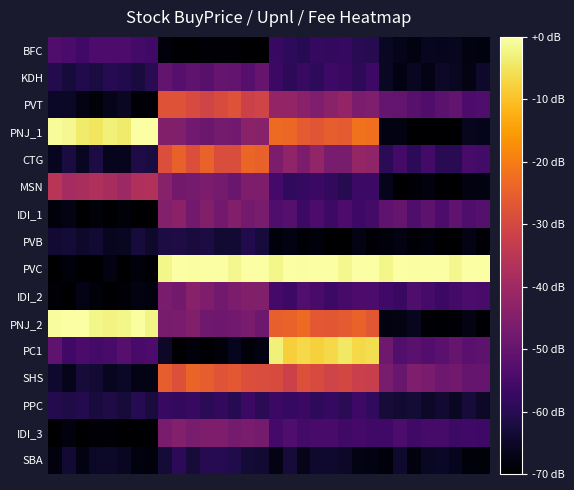

Reading left to right, what are all the values shown in this chart?

row_0: 0=-53.5	1=-54.7	2=-56.0	3=-54.0	4=-54.2	5=-54.1	6=-55.8	7=-56.1	8=-68.5	9=-69.7	10=-71.0	11=-69.0	12=-69.2	13=-69.1	14=-70.8	15=-71.1	16=-57.6	17=-58.8	18=-60.1	19=-58.1	20=-58.3	21=-58.2	22=-59.9	23=-60.2	24=-65.5	25=-66.8	26=-68.1	27=-66.1	28=-66.3	29=-66.2	30=-67.9	31=-68.2
row_1: 0=-60.6	1=-62.7	2=-60.9	3=-62.2	4=-59.9	5=-60.7	6=-62.5	7=-59.8	8=-50.3	9=-52.4	10=-50.7	11=-52.0	12=-49.7	13=-50.5	14=-52.3	15=-49.6	16=-57.1	17=-59.2	18=-57.5	19=-58.8	20=-56.5	21=-57.3	22=-59.1	23=-56.3	24=-65.5	25=-67.6	26=-65.9	27=-67.1	28=-64.8	29=-65.7	30=-67.4	31=-64.7
row_2: 0=-65.1	1=-65.3	2=-67.3	3=-68.8	4=-66.8	5=-65.4	6=-69.3	7=-68.9	8=-27.4	9=-27.5	10=-29.5	11=-31.0	12=-29.0	13=-27.6	14=-31.5	15=-31.2	16=-41.8	17=-42.0	18=-44.0	19=-45.5	20=-43.5	21=-42.1	22=-46.0	23=-45.7	24=-49.9	25=-50.0	26=-52.0	27=-53.6	28=-51.5	29=-50.1	30=-54.0	31=-53.7
row_3: 0=-1.0	1=-1.4	2=-3.9	3=-4.9	4=-3.2	5=-4.0	6=0.4	7=-0.1	8=-45.0	9=-45.4	10=-47.9	11=-48.9	12=-47.2	13=-48.0	14=-43.5	15=-44.1	16=-23.2	17=-23.6	18=-26.0	19=-27.1	20=-25.4	21=-26.2	22=-21.7	23=-22.3	24=-67.6	25=-67.9	26=-70.4	27=-71.4	28=-69.8	29=-70.5	30=-66.1	31=-66.7
row_4: 0=-65.9	1=-62.2	2=-65.7	3=-62.0	4=-66.3	5=-66.3	6=-61.4	7=-62.2	8=-28.5	9=-24.8	10=-28.3	11=-24.6	12=-28.8	13=-28.9	14=-23.9	15=-24.7	16=-46.2	17=-42.5	18=-46.0	19=-42.3	20=-46.5	21=-46.6	22=-41.6	23=-42.5	24=-59.4	25=-55.7	26=-59.2	27=-55.5	28=-59.8	29=-59.8	30=-54.9	31=-55.7
row_5: 0=-35.4	1=-38.9	2=-38.2	3=-37.1	4=-38.4	5=-40.3	6=-36.9	7=-36.8	8=-44.3	9=-47.8	10=-47.1	11=-46.0	12=-47.3	13=-49.2	14=-45.8	15=-45.7	16=-55.2	17=-58.7	18=-58.0	19=-57.0	20=-58.3	21=-60.2	22=-56.8	23=-56.7	24=-66.5	25=-70.0	26=-69.3	27=-68.2	28=-69.5	29=-71.5	30=-68.0	31=-67.9
row_6: 0=-68.5	1=-67.3	2=-71.4	3=-68.8	4=-71.5	5=-68.7	6=-71.2	7=-70.3	8=-44.6	9=-43.5	10=-47.6	11=-45.0	12=-47.7	13=-44.9	14=-47.4	15=-46.5	16=-53.7	17=-52.5	18=-56.7	19=-54.0	20=-56.7	21=-53.9	22=-56.5	23=-55.5	24=-50.8	25=-49.7	26=-53.8	27=-51.1	28=-53.9	29=-51.1	30=-53.6	31=-52.7
row_7: 0=-63.9	1=-63.3	2=-64.6	3=-63.9	4=-66.0	5=-65.7	6=-62.9	7=-64.8	8=-61.9	9=-61.3	10=-62.5	11=-61.9	12=-64.0	13=-63.7	14=-60.8	15=-62.8	16=-68.4	17=-67.8	18=-69.0	19=-68.4	20=-70.5	21=-70.2	22=-67.4	23=-69.3	24=-68.4	25=-67.8	26=-69.0	27=-68.4	28=-70.5	29=-70.2	30=-67.4	31=-69.3
row_8: 0=-72.1	1=-68.4	2=-70.4	3=-70.2	4=-68.0	5=-71.9	6=-68.4	7=-69.5	8=-2.1	9=1.6	10=-0.4	11=-0.2	12=2.0	13=-1.9	14=1.6	15=0.5	16=-2.1	17=1.6	18=-0.4	19=-0.2	20=2.0	21=-1.9	22=1.6	23=0.5	24=-2.1	25=1.6	26=-0.4	27=-0.2	28=2.0	29=-1.9	30=1.6	31=0.5
row_9: 0=-69.3	1=-70.8	2=-67.2	3=-68.7	4=-70.6	5=-69.1	6=-67.9	7=-68.2	8=-46.4	9=-47.8	10=-44.2	11=-45.7	12=-47.6	13=-46.1	14=-44.9	15=-45.3	16=-55.4	17=-56.9	18=-53.3	19=-54.8	20=-56.6	21=-55.1	22=-53.9	23=-54.3	24=-55.8	25=-57.3	26=-53.7	27=-55.2	28=-57.0	29=-55.5	30=-54.3	31=-54.7
row_10: 0=-0.7	1=-0.2	2=1.1	3=-2.0	4=-2.5	5=-1.9	6=-0.3	7=-2.3	8=-46.8	9=-46.3	10=-45.0	11=-48.1	12=-48.6	13=-48.1	14=-46.4	15=-48.5	16=-25.0	17=-24.5	18=-23.2	19=-26.3	20=-26.8	21=-26.2	22=-24.6	23=-26.6	24=-68.0	25=-67.4	26=-66.1	27=-69.3	28=-69.7	29=-69.2	30=-67.5	31=-69.6
row_11: 0=-51.1	1=-56.0	2=-54.5	3=-55.6	4=-54.7	5=-52.4	6=-54.8	7=-53.9	8=-65.0	9=-70.0	10=-68.5	11=-69.6	12=-68.6	13=-66.3	14=-68.7	15=-67.9	16=-3.1	17=-8.1	18=-6.6	19=-7.7	20=-6.7	21=-4.4	22=-6.8	23=-6.0	24=-48.3	25=-53.2	26=-51.7	27=-52.8	28=-51.9	29=-49.6	30=-51.9	31=-51.1
row_12: 0=-64.0	1=-66.7	2=-62.9	3=-63.9	4=-66.0	5=-65.1	6=-67.1	7=-67.4	8=-25.4	9=-28.1	10=-24.3	11=-25.2	12=-27.3	13=-26.5	14=-28.4	15=-28.8	16=-29.2	17=-31.9	18=-28.1	19=-29.0	20=-31.1	21=-30.3	22=-32.2	23=-32.6	24=-46.6	25=-49.4	26=-45.6	27=-46.5	28=-48.6	29=-47.7	30=-49.7	31=-50.0
row_13: 0=-60.5	1=-61.3	2=-60.6	3=-62.5	4=-61.4	5=-63.0	6=-60.1	7=-62.4	8=-57.5	9=-58.3	10=-57.6	11=-59.5	12=-58.4	13=-60.0	14=-57.1	15=-59.3	16=-56.9	17=-57.7	18=-57.0	19=-58.9	20=-57.8	21=-59.4	22=-56.5	23=-58.8	24=-63.1	25=-63.9	26=-63.2	27=-65.0	28=-64.0	29=-65.6	30=-62.6	31=-64.9
row_14: 0=-69.9	1=-68.2	2=-70.2	3=-69.2	4=-69.2	5=-70.7	6=-69.8	7=-70.5	8=-46.4	9=-44.7	10=-46.7	11=-45.7	12=-45.8	13=-47.2	14=-46.4	15=-47.1	16=-55.5	17=-53.8	18=-55.8	19=-54.8	20=-54.8	21=-56.3	22=-55.4	23=-56.1	24=-55.9	25=-54.2	26=-56.2	27=-55.2	28=-55.2	29=-56.7	30=-55.8	31=-56.5
row_15: 0=-68.1	1=-64.0	2=-67.8	3=-65.1	4=-65.0	5=-65.9	6=-68.2	7=-68.6	8=-63.2	9=-59.1	10=-62.9	11=-60.2	12=-60.1	13=-61.0	14=-63.4	15=-63.7	16=-67.3	17=-63.1	18=-66.9	19=-64.3	20=-64.2	21=-65.0	22=-67.4	23=-67.7	24=-68.4	25=-64.3	26=-68.1	27=-65.4	28=-65.3	29=-66.2	30=-68.6	31=-68.9